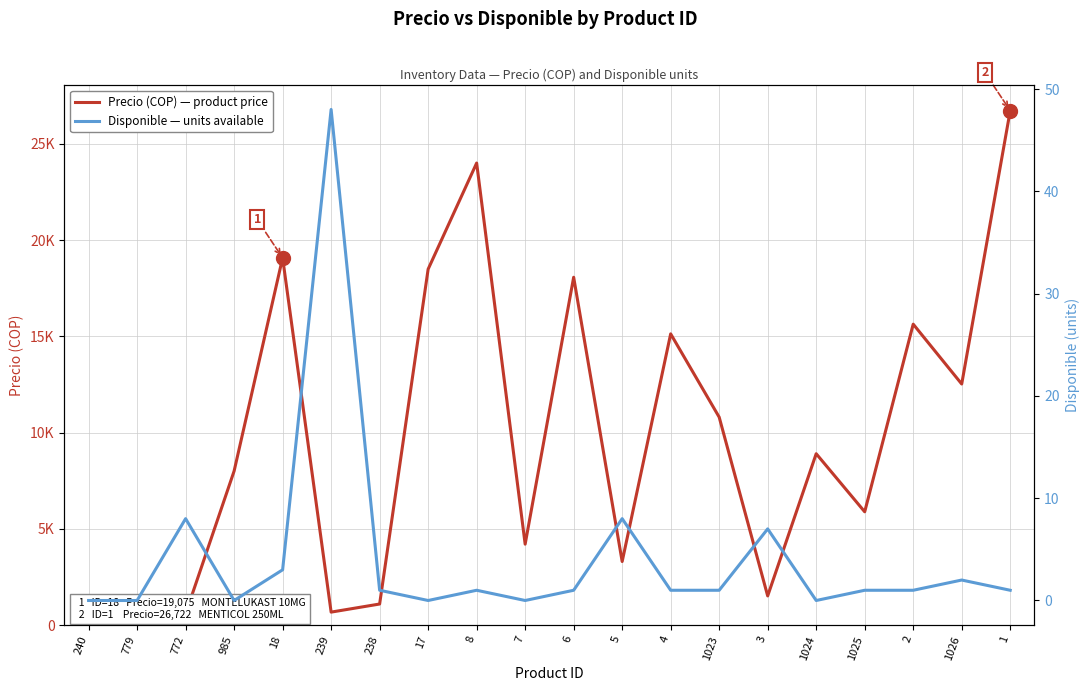

True or false: Disponible — units available and Precio (COP) — product price cross at least once.

False